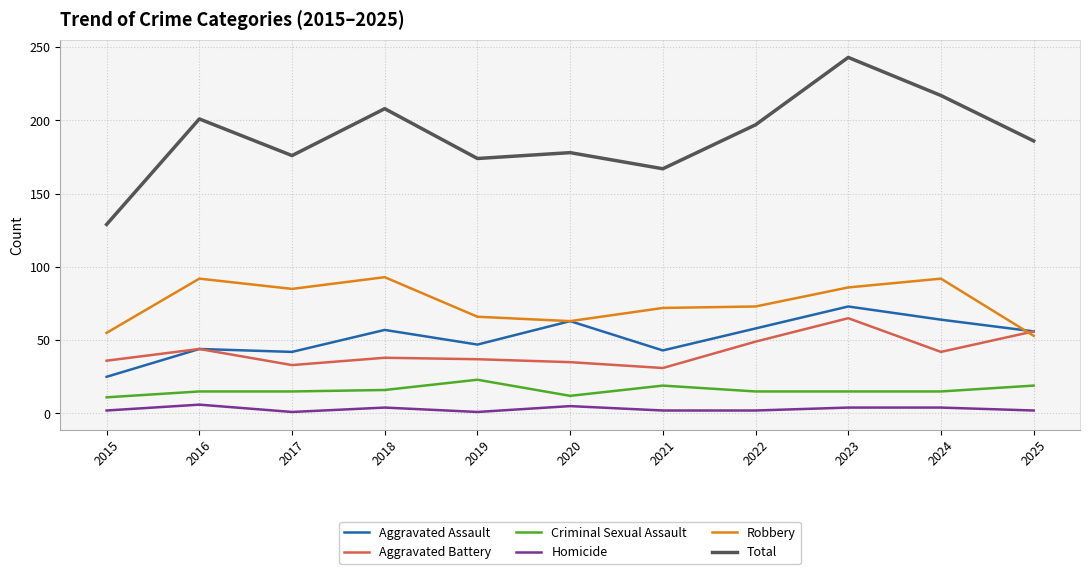

Does the chart display data point markers on the line(s)?

No